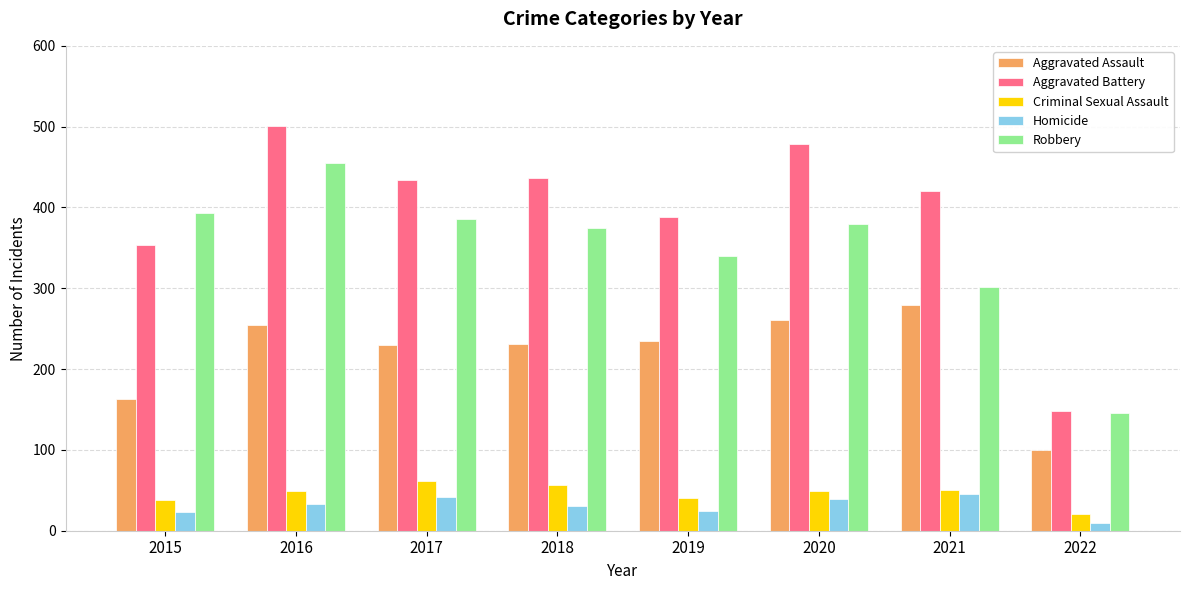

List the series in order of their peak value, lowest first.

Homicide, Criminal Sexual Assault, Aggravated Assault, Robbery, Aggravated Battery